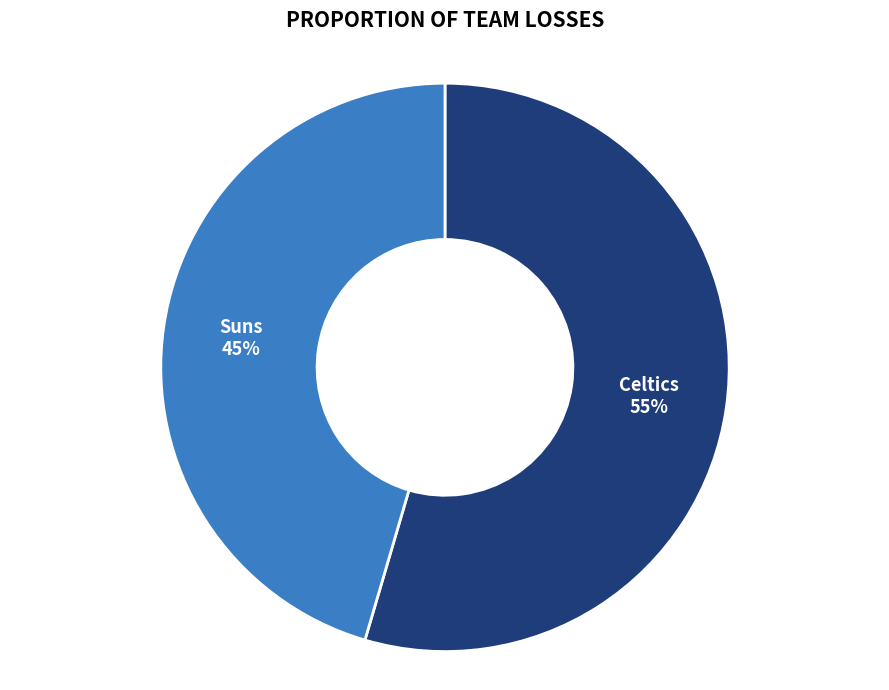

Is there any slice that represents more than half of the pie?

Yes